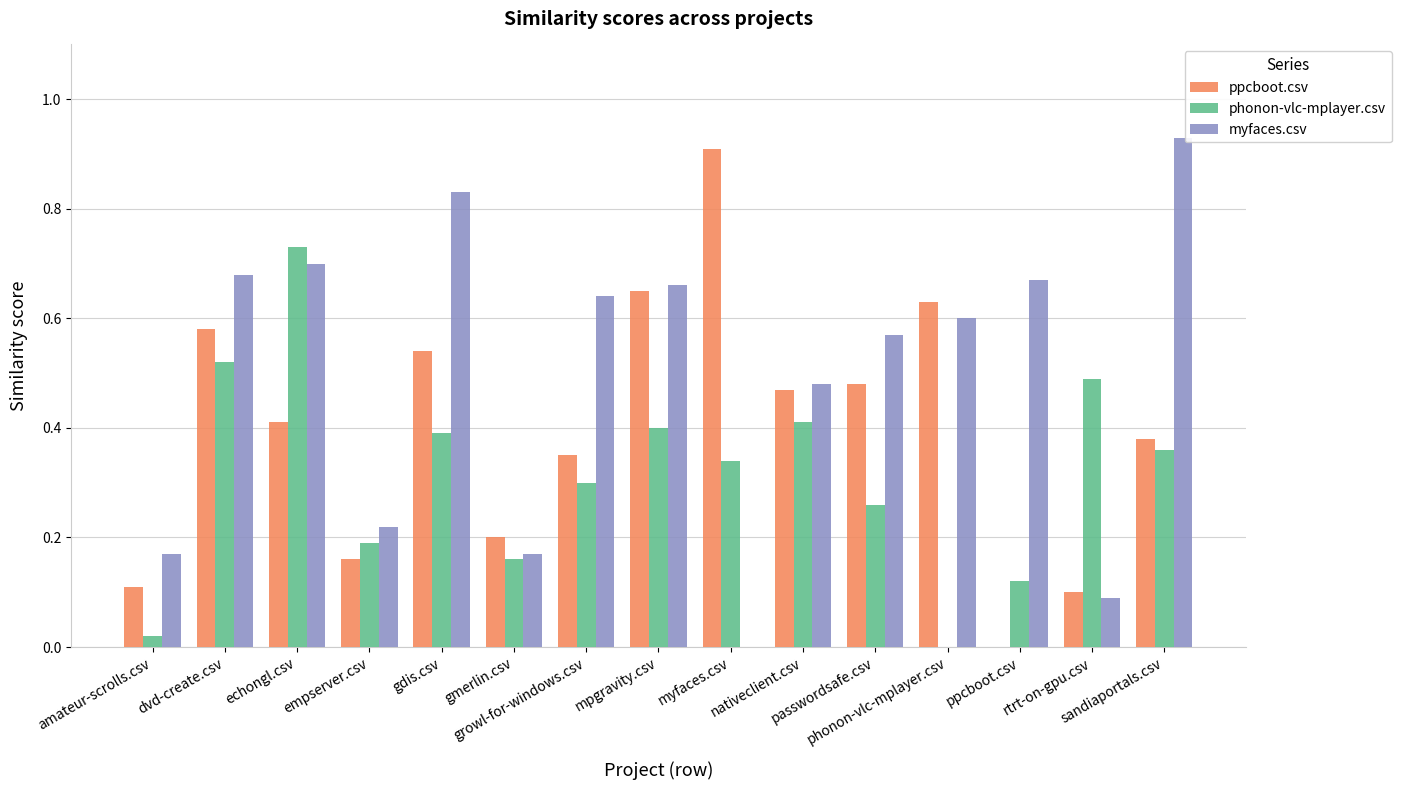

Are the bars horizontal?

No